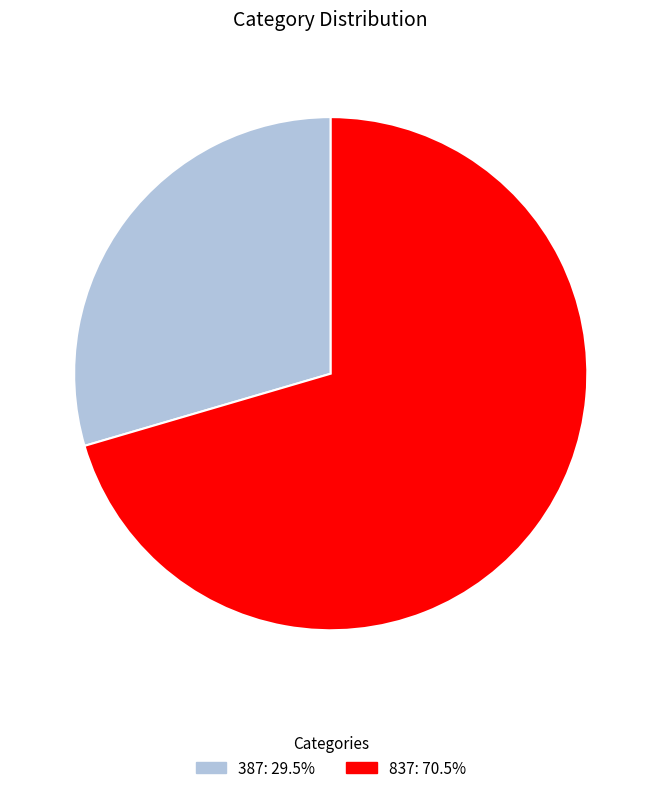

Does 387: 29.5% account for over 50% of the chart?

No